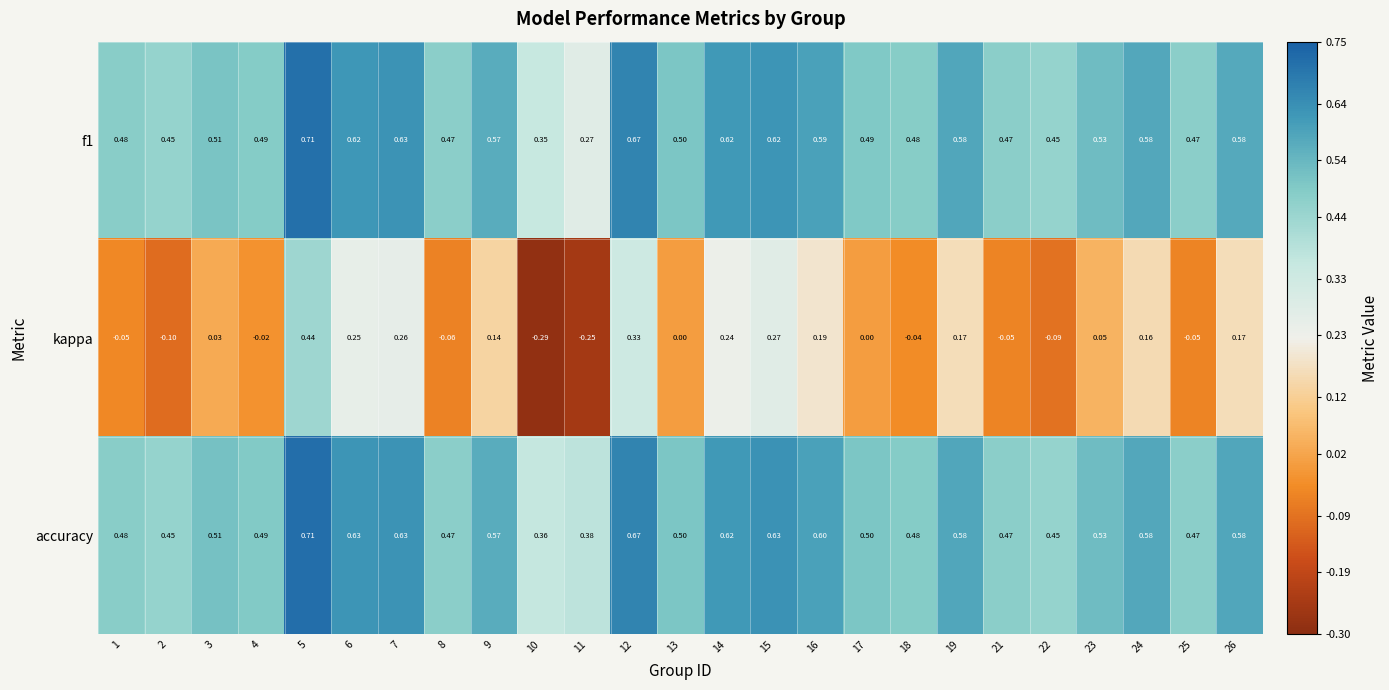

Which series has the largest total across all categories?

accuracy